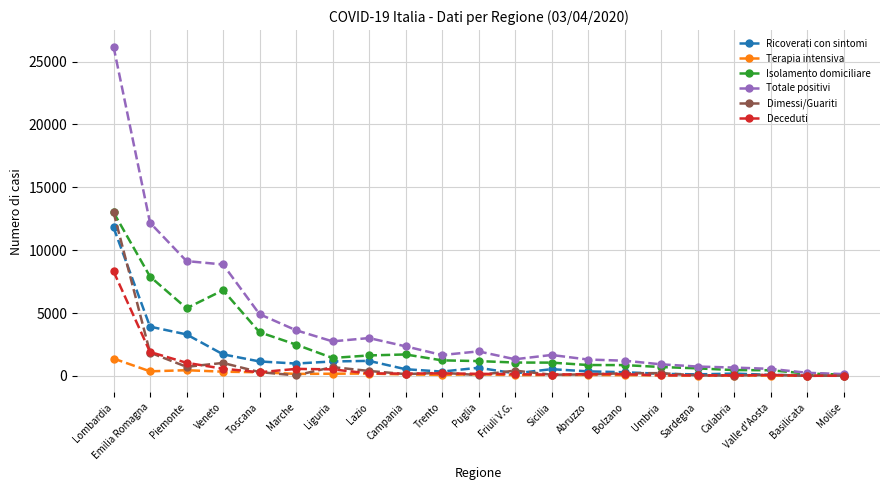

At which label does Terapia intensiva first exceed 80?

Lombardia